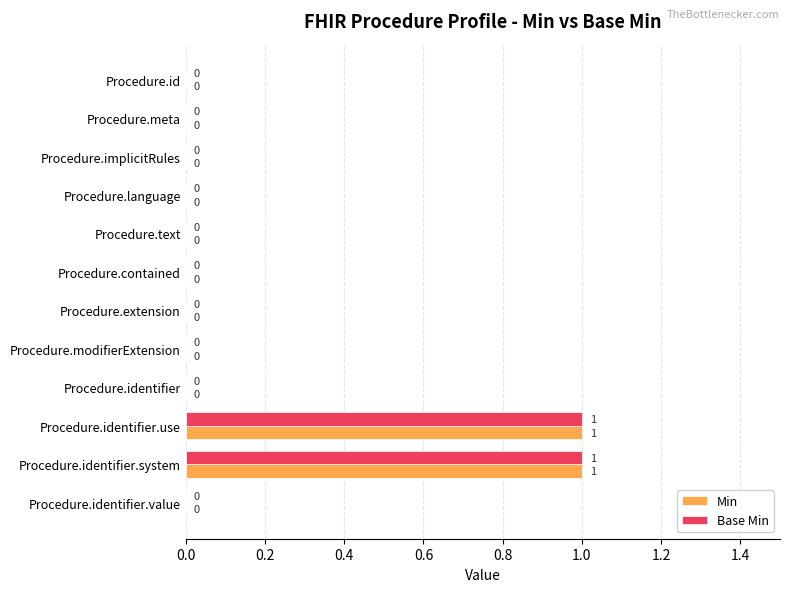

True or false: Base Min has a value of 0 at Procedure.extension.

True